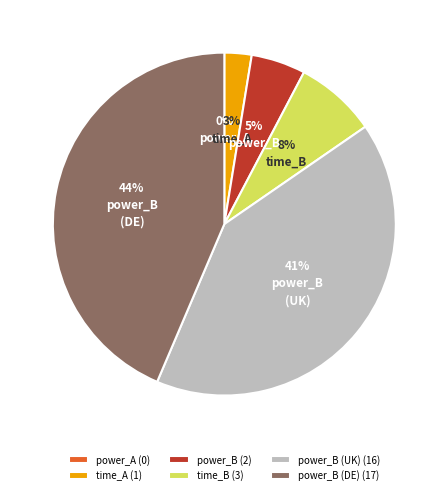

Is it true that time_A (1) is 3% of the pie?

True